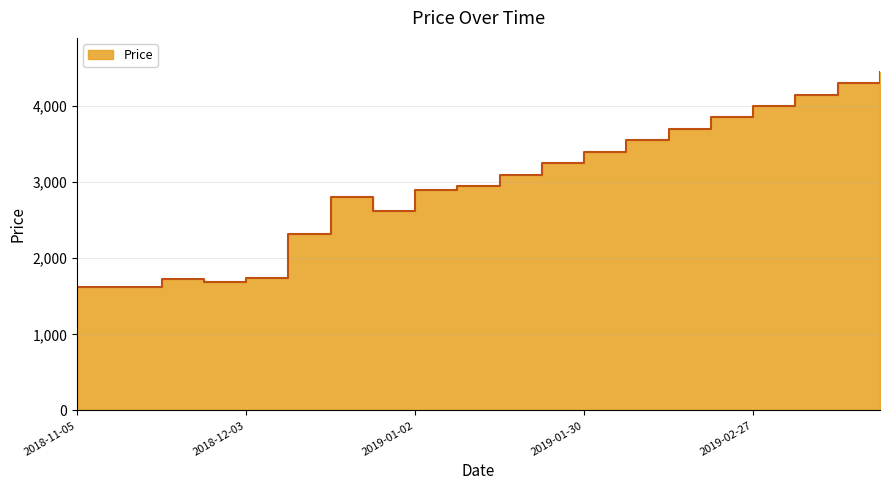

Rank the categories by value from highest to lowest.

2019-03-20, 2019-03-13, 2019-03-06, 2019-02-27, 2019-02-20, 2019-02-13, 2019-02-06, 2019-01-30, 2019-01-23, 2019-01-16, 2019-01-09, 2019-01-02, 2018-12-17, 2018-12-24, 2018-12-10, 2018-12-03, 2018-11-19, 2018-11-26, 2018-11-05, 2018-11-12